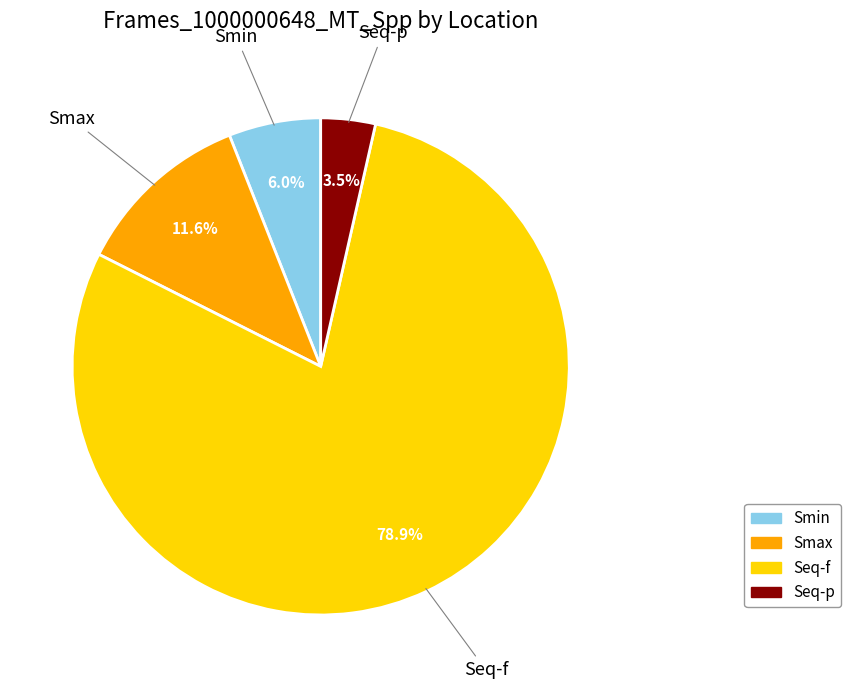

True or false: Smin accounts for 11% of the total.

False